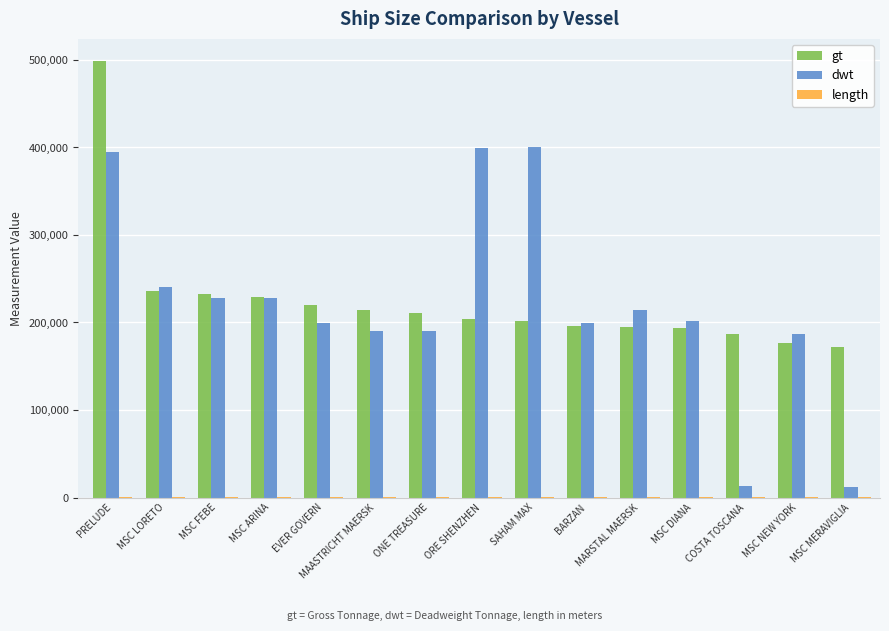

Is it true that gt equals 176490 at MSC NEW YORK?

True